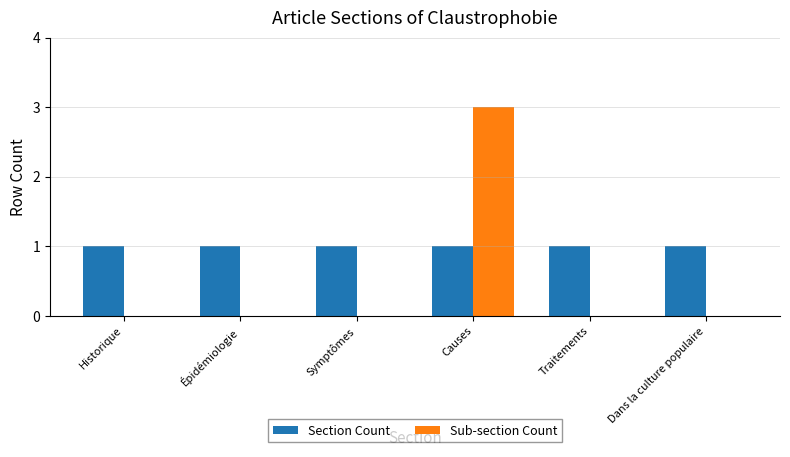

Reading left to right, extract all data points from this chart.

Section Count: 1	1	1	1	1	1
Sub-section Count: 0	0	0	3	0	0